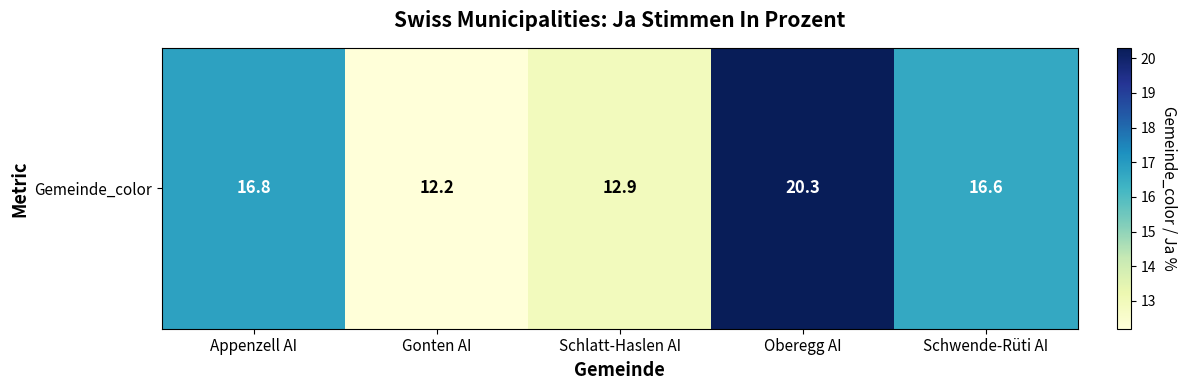

How many values exceed 16?

3